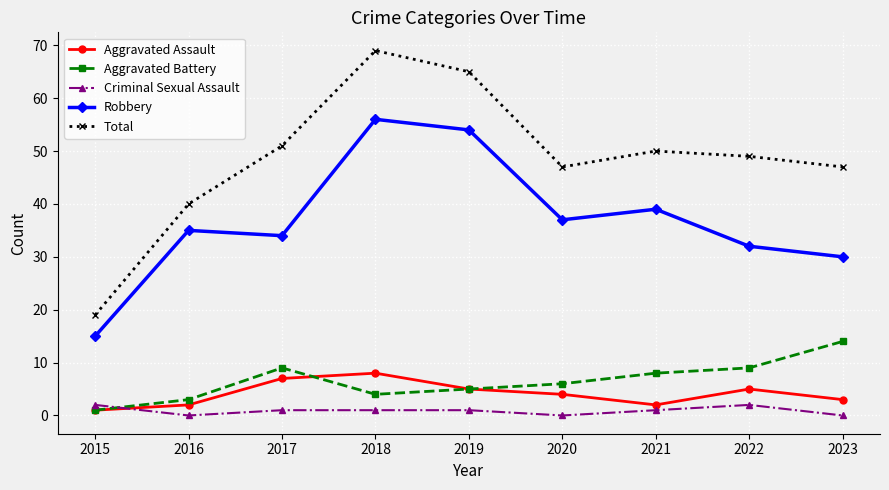

What are all the series names shown in the legend?

Aggravated Assault, Aggravated Battery, Criminal Sexual Assault, Robbery, Total